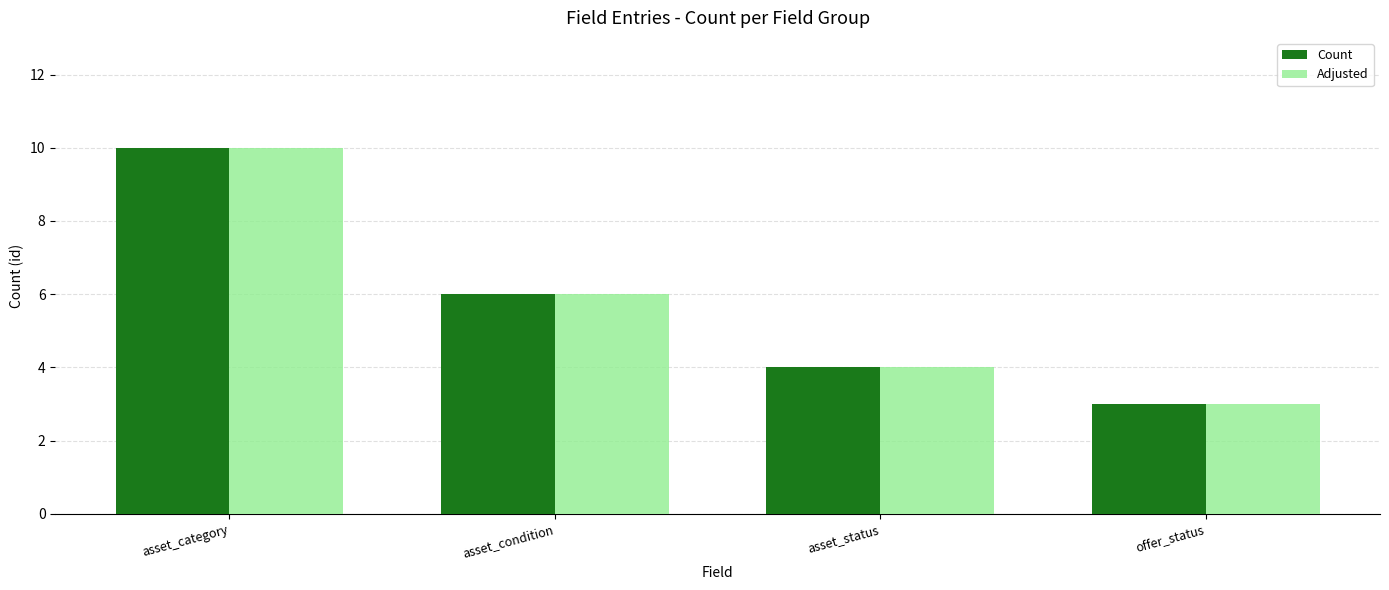

What is the maximum value shown in the chart?

10